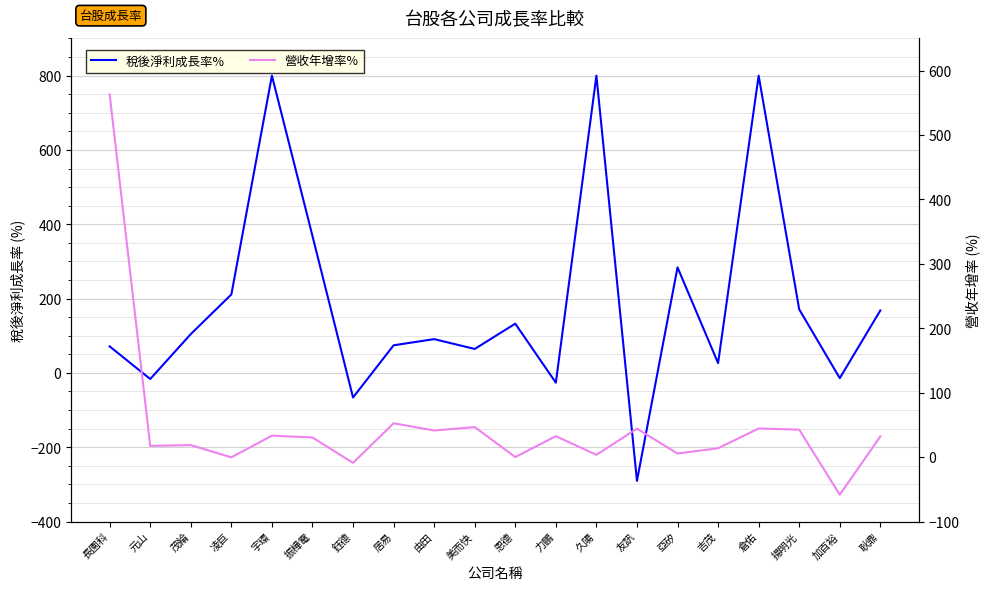

Which series has the widest spread of values?

稅後淨利成長率%